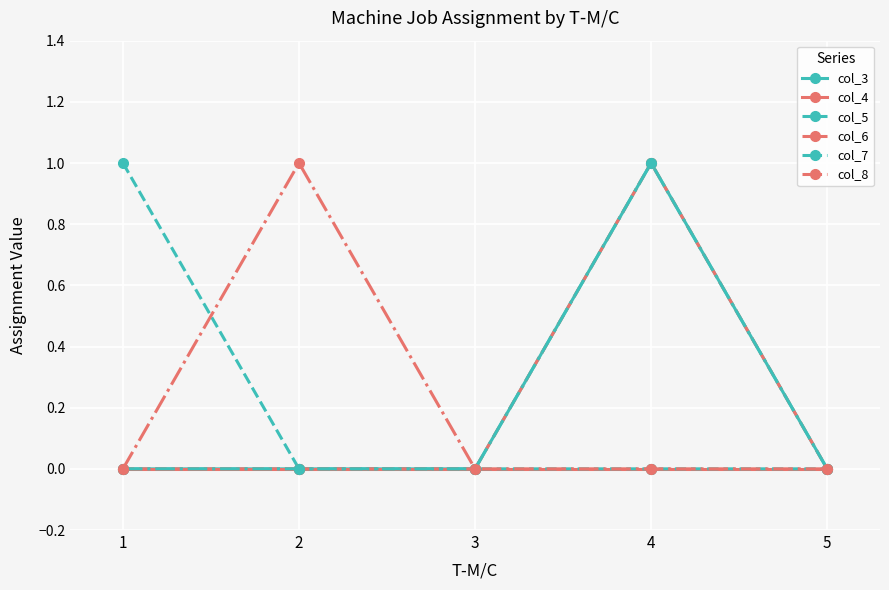

Is it true that col_7 equals 1 at 4?

True